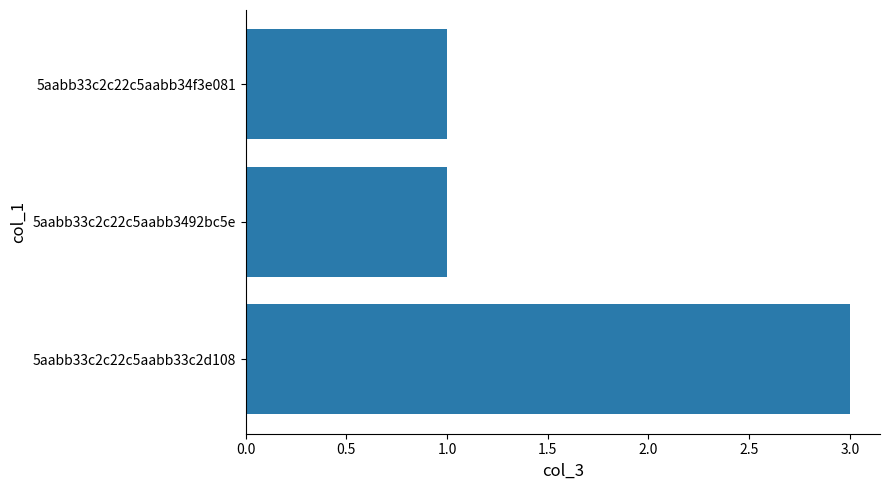

The value at 5aabb33c2c22c5aabb33c2d108 is 3. True or false?

True